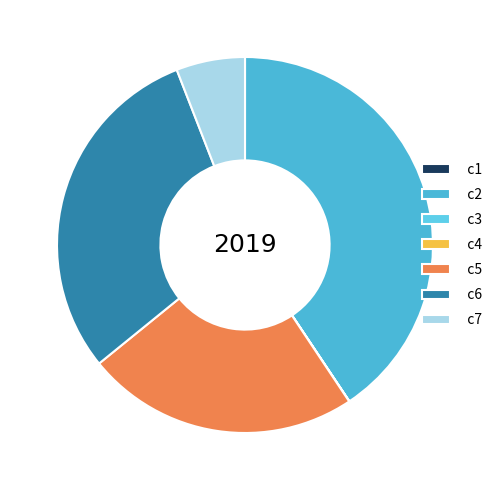

Between c3 and c2, which is larger?

c2